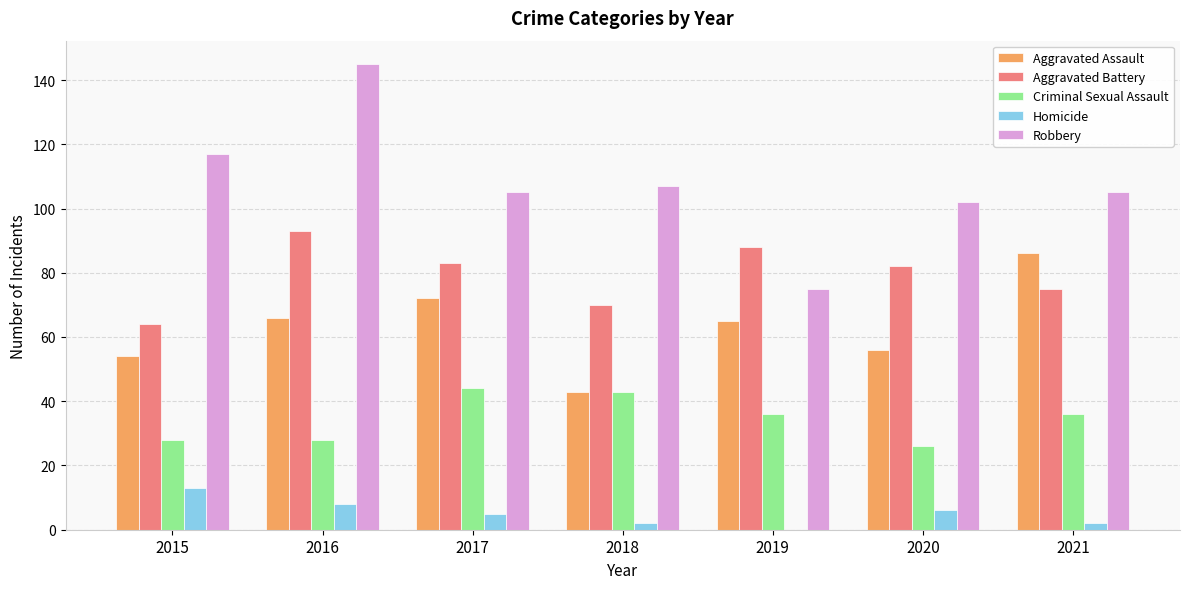

True or false: Criminal Sexual Assault has a value of 19 at 2015.

False